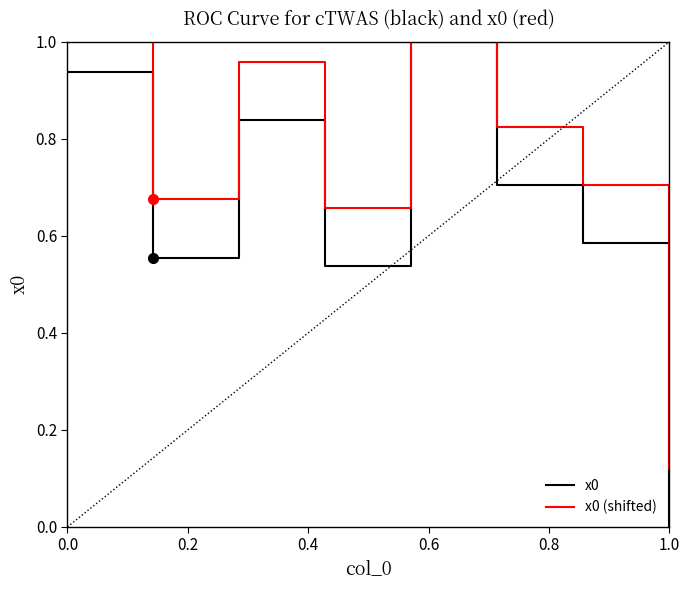

Which series has the widest spread of values?

x0